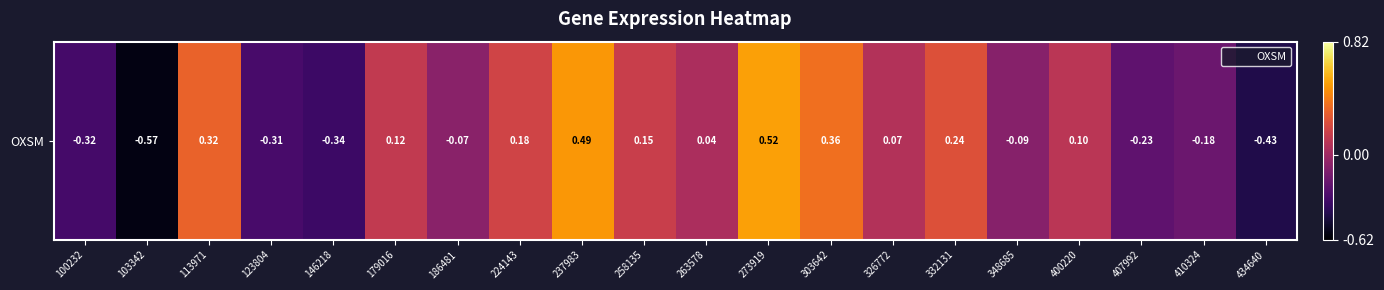

How many values exceed 0?

11